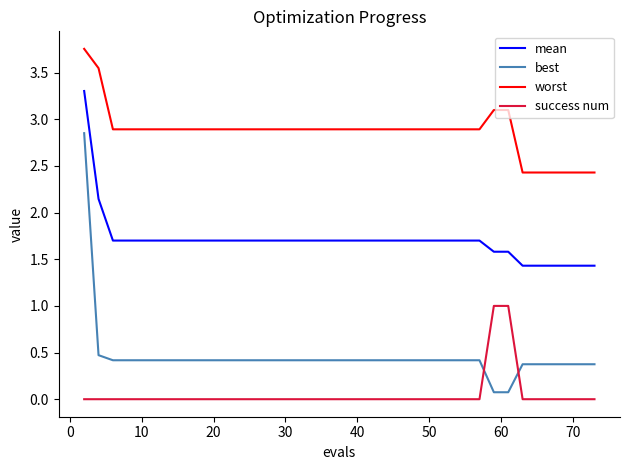

After their last crossing, which series has the higher values: best or success num?

best